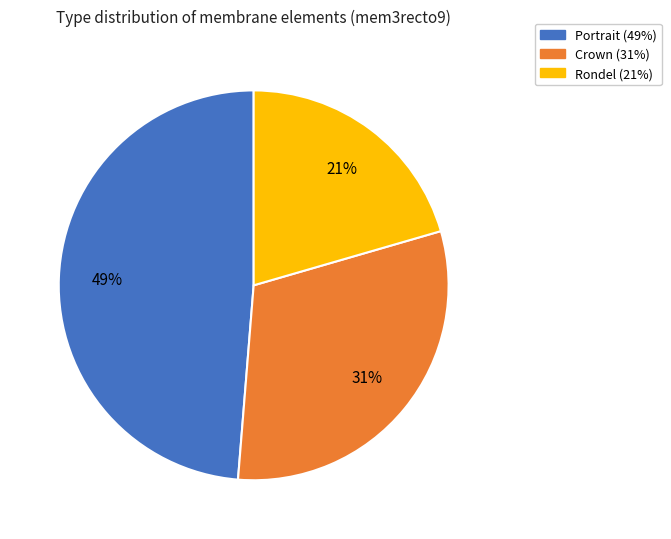

Approximately how many times larger is the value at Rondel compared to Portrait?

0.4